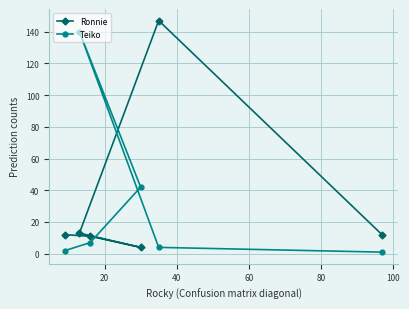

Which series has the widest spread of values?

Ronnie